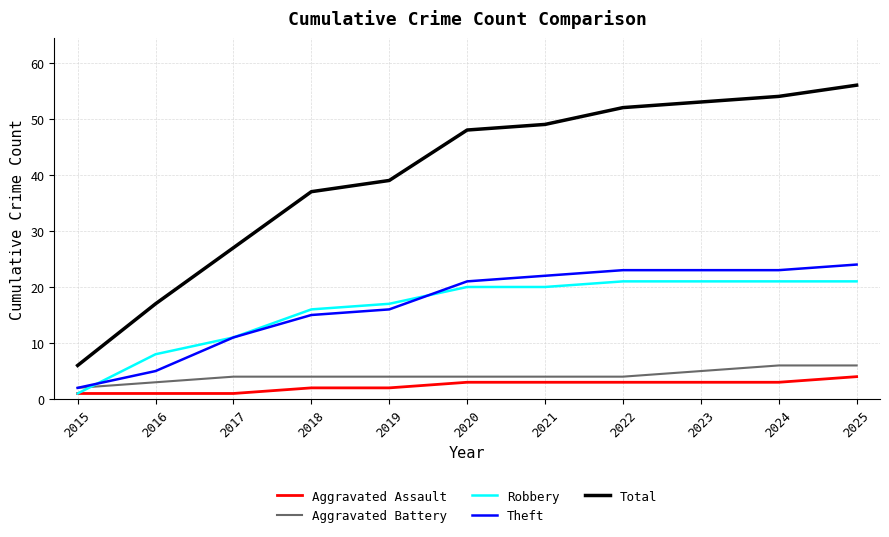

True or false: Aggravated Battery has a value of 4 at 2017.

True